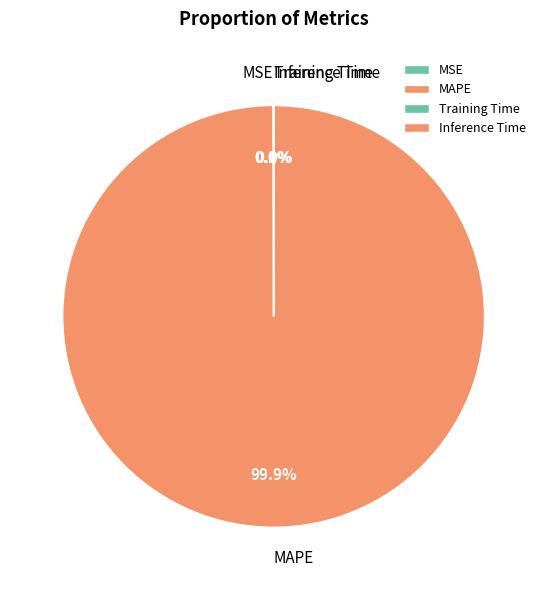

Which category has the biggest portion of the pie?

MAPE